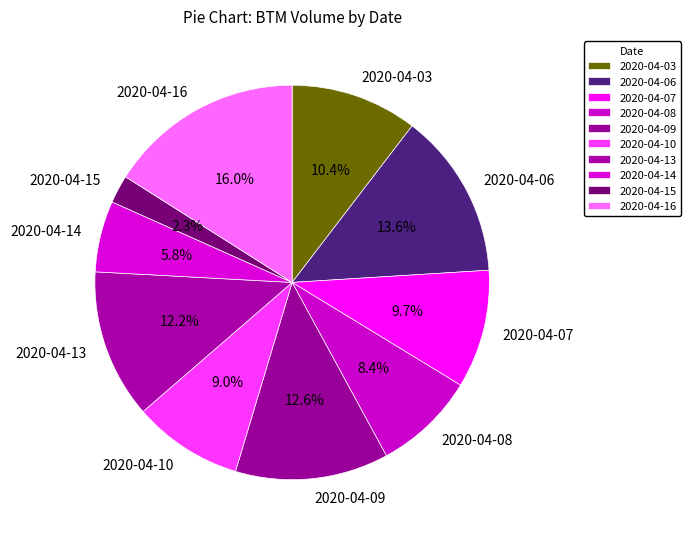

True or false: 2020-04-14 accounts for 6% of the total.

True